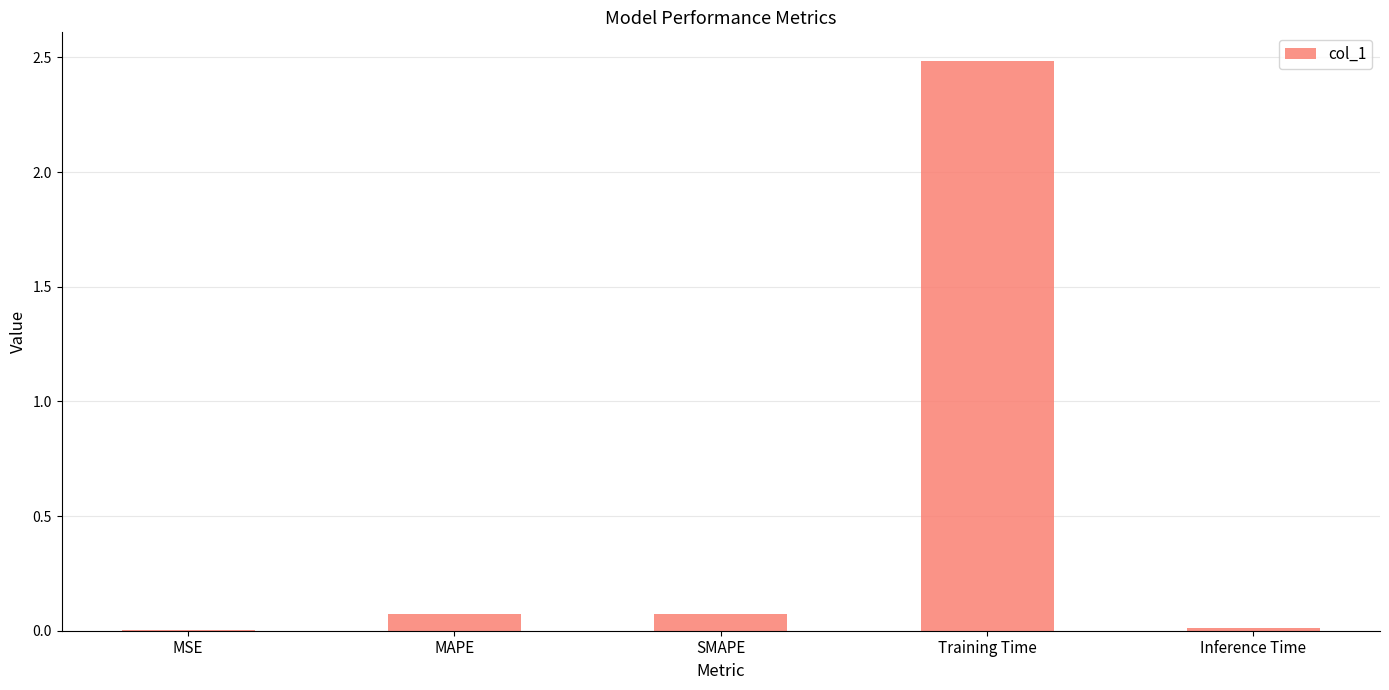

What is the sum of all values?

2.6